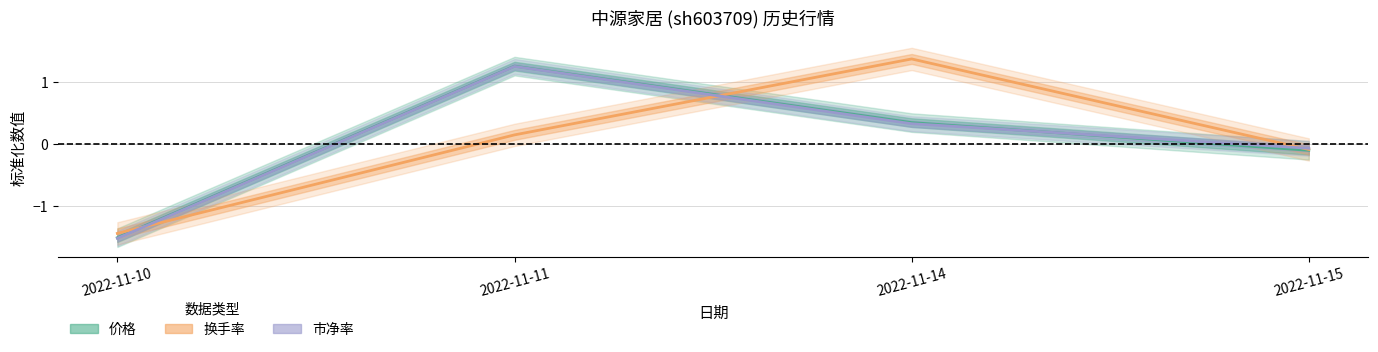

The 成交额(万元) series shows 1.4 at 2022-11-14. True or false?

True